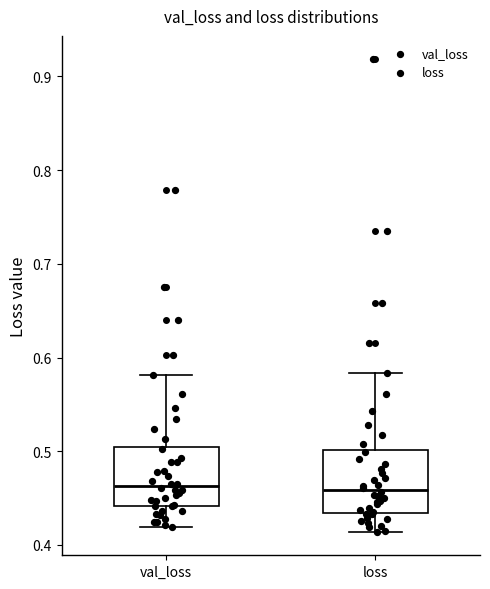

Where is the lower edge of the box for val_loss on the y-axis? The values are not printed on the chart, so give them approximately, as read against the axis.

0.44